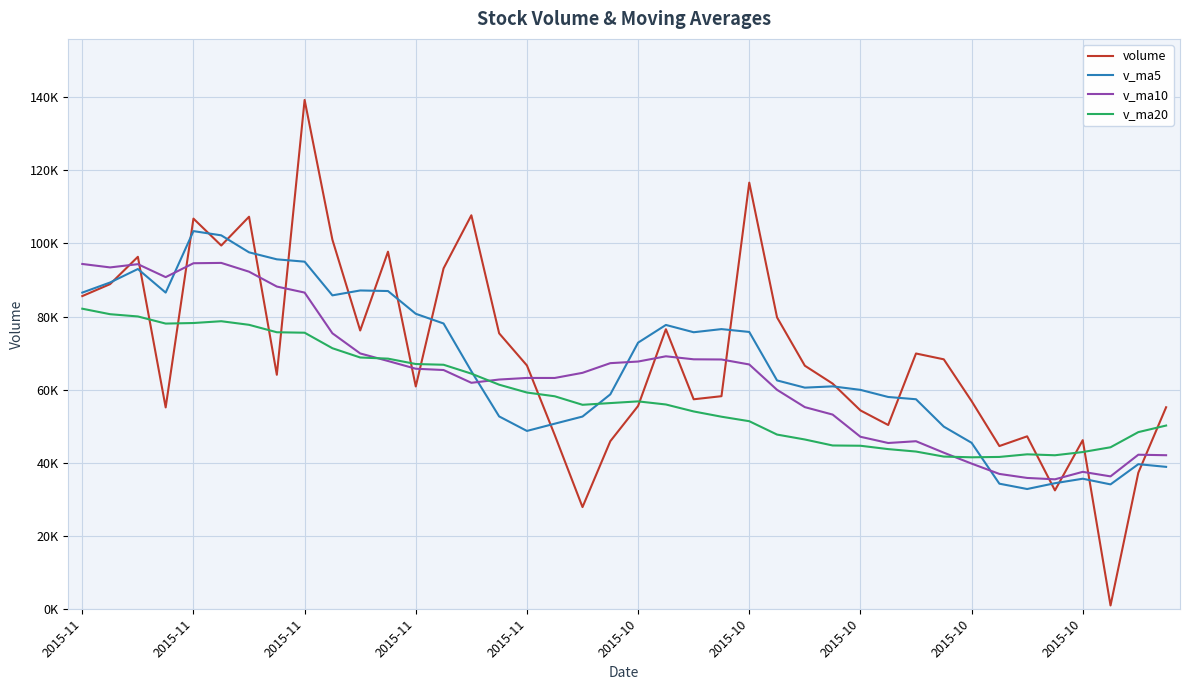

Rank the series by their average value, from highest to lowest.

volume, v_ma5, v_ma10, v_ma20